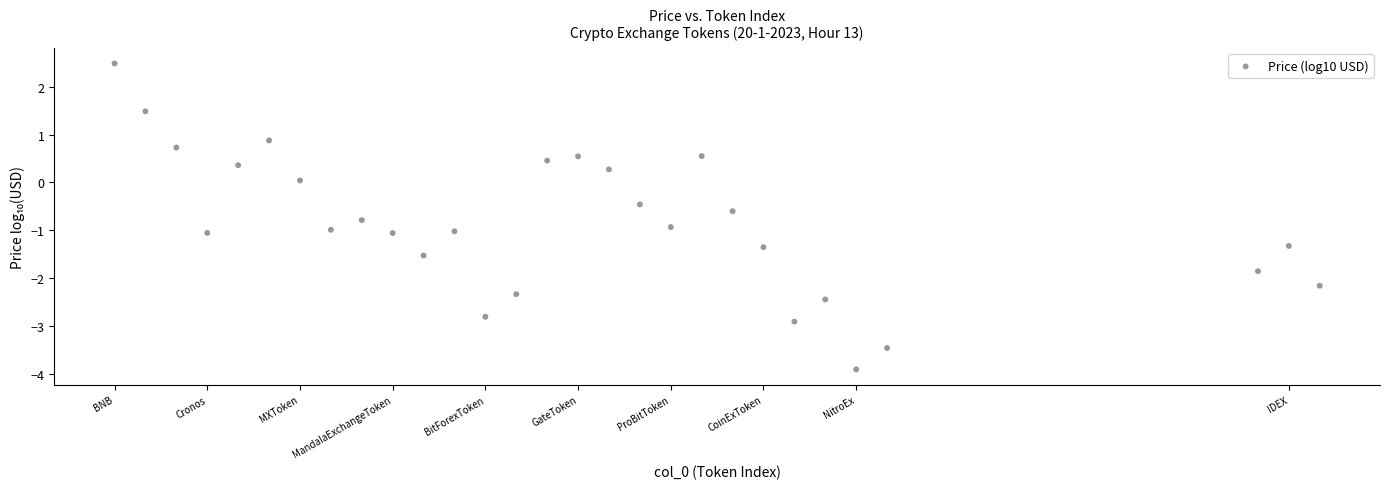

What is the range of X values (max minus min)?

39.0